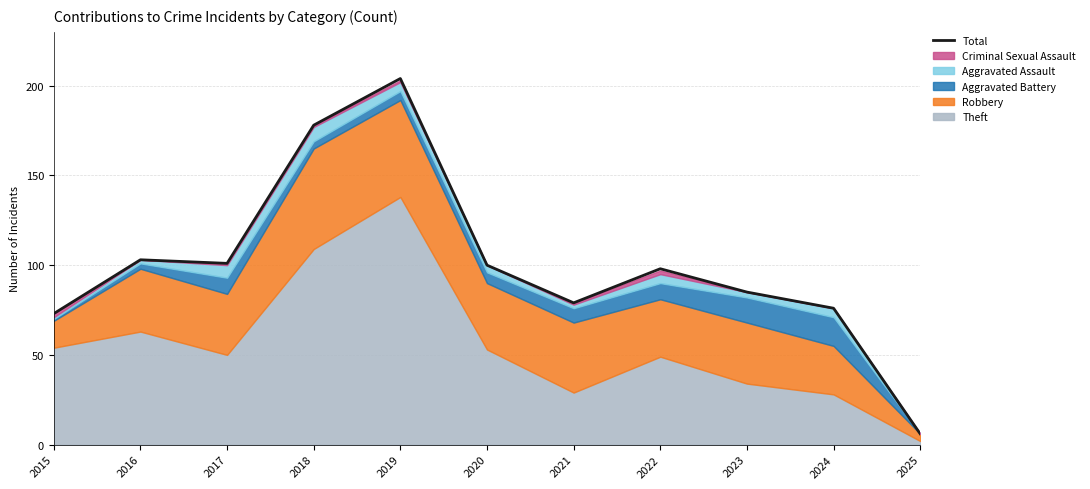

How many points are lower than both their immediate neighbors (excluding endpoints)?

2